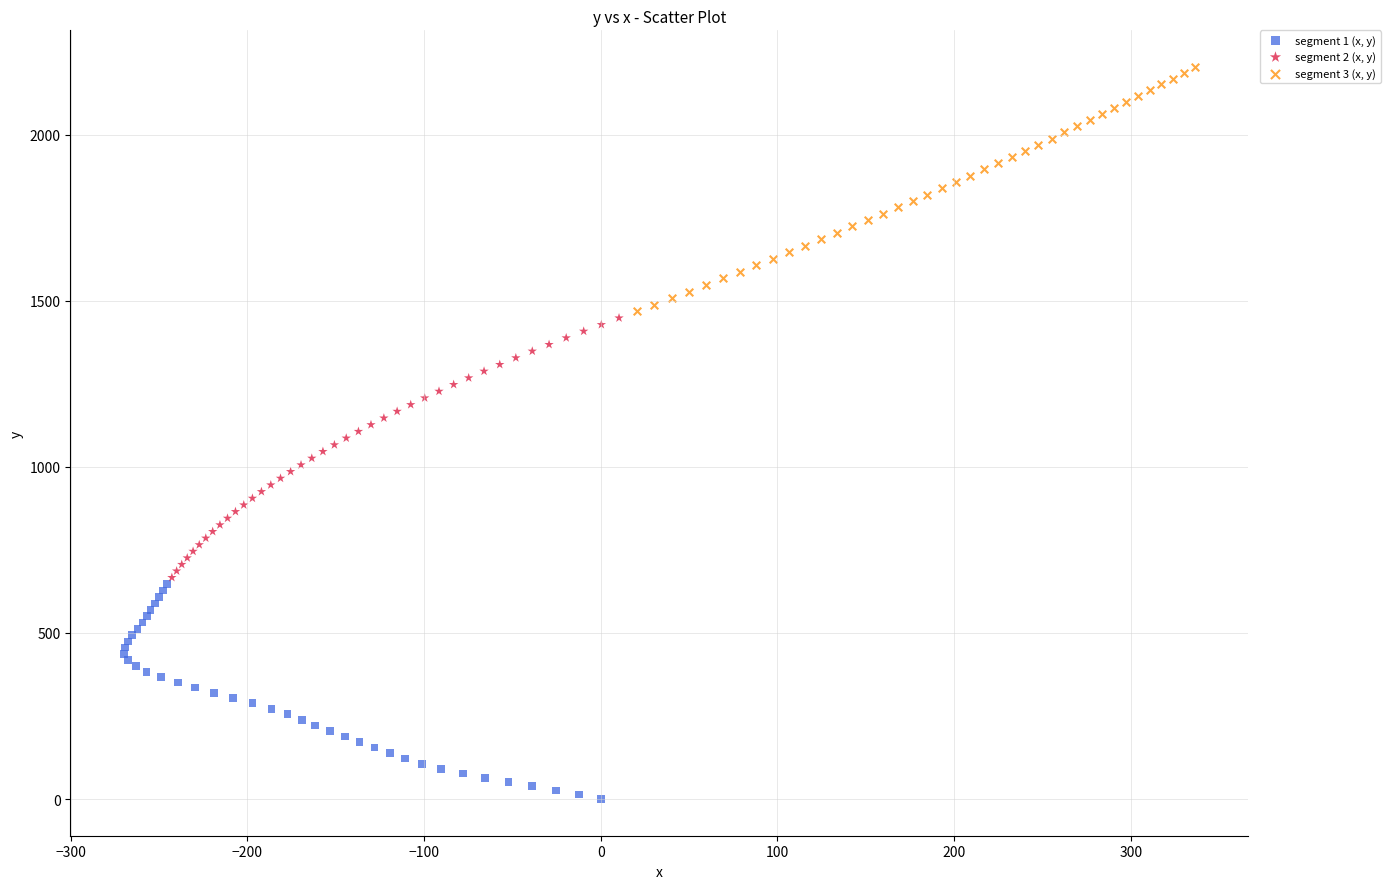

Which series has the widest spread of Y values?

segment 2 (x, y)